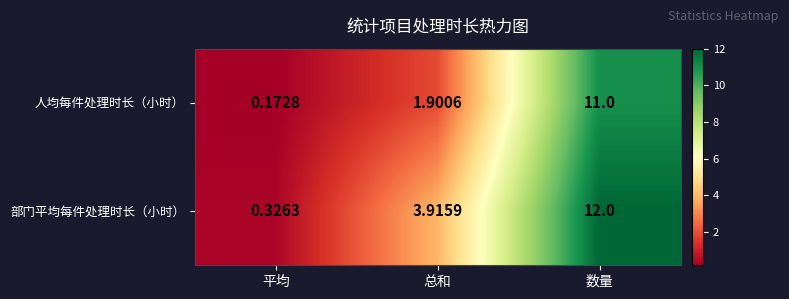

Which series has the largest range (max minus min)?

部门平均每件处理时长（小时）